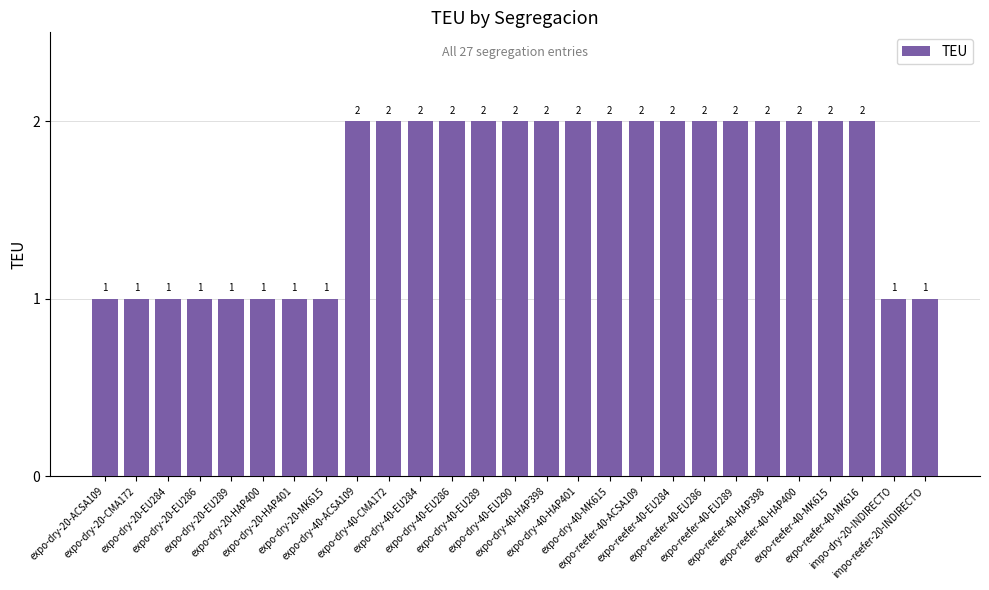

How many bars are there in total?

27